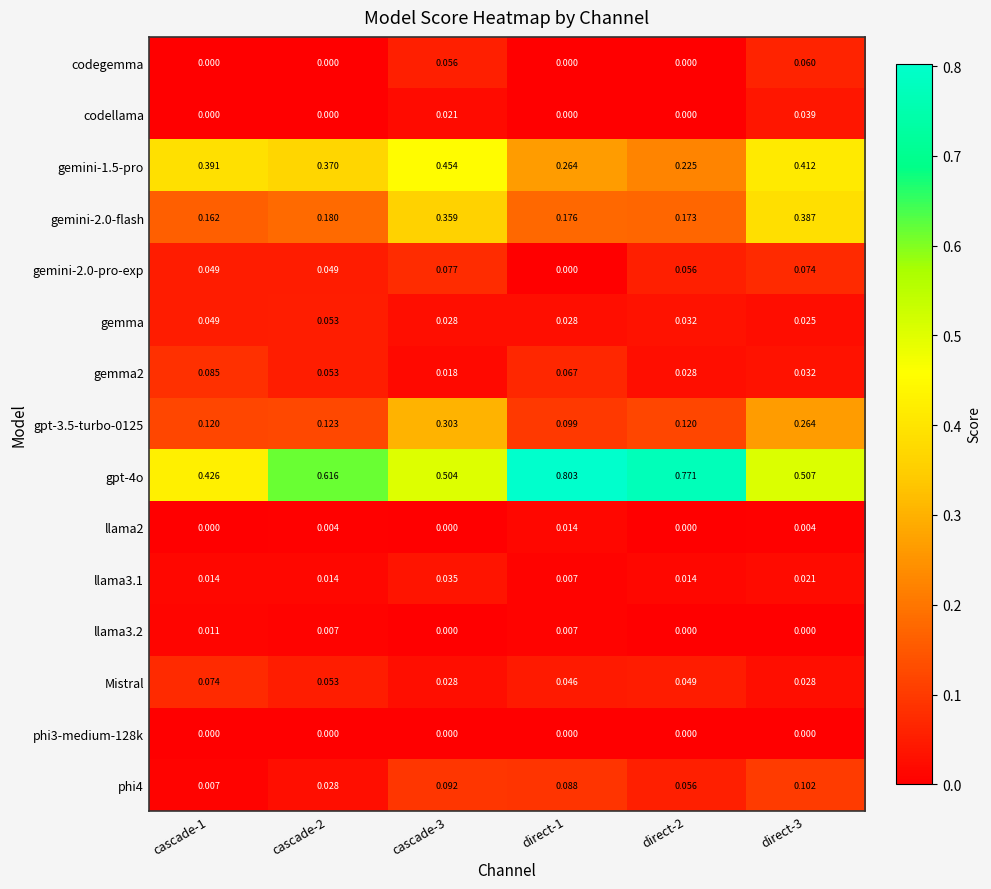

Is the value of phi3-medium-128k at direct-3 greater than the value of phi4 at direct-3?

No